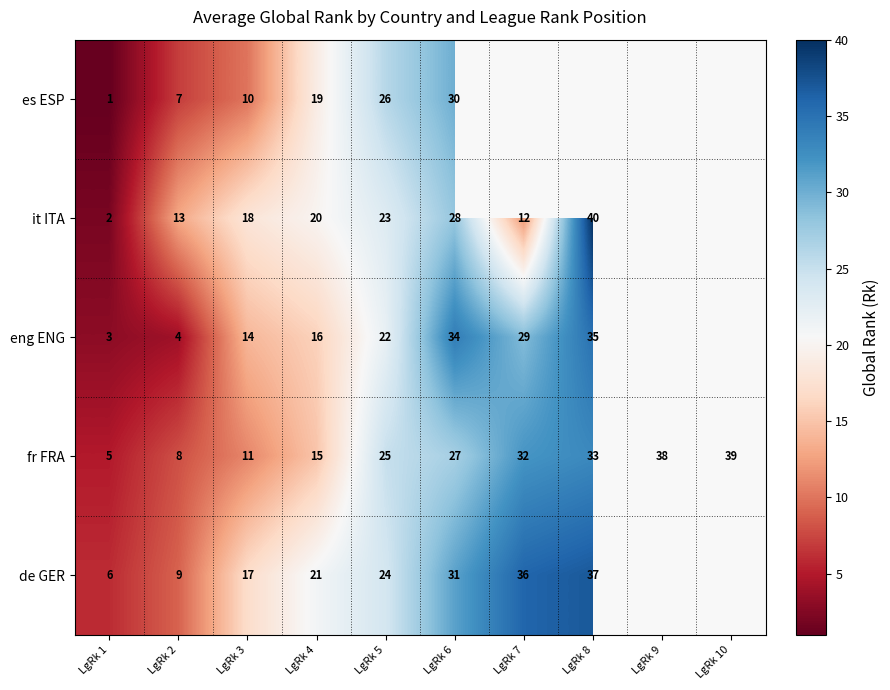

What is the total value across all series at LgRk 4?

91